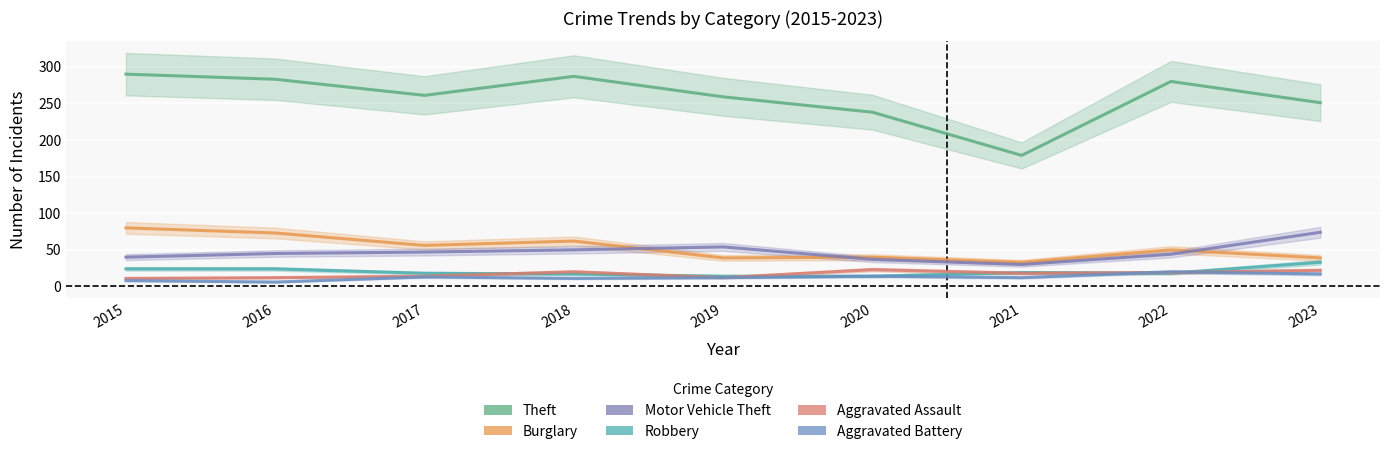

What is the value of the Motor Vehicle Theft point at the 8th from the left?

44